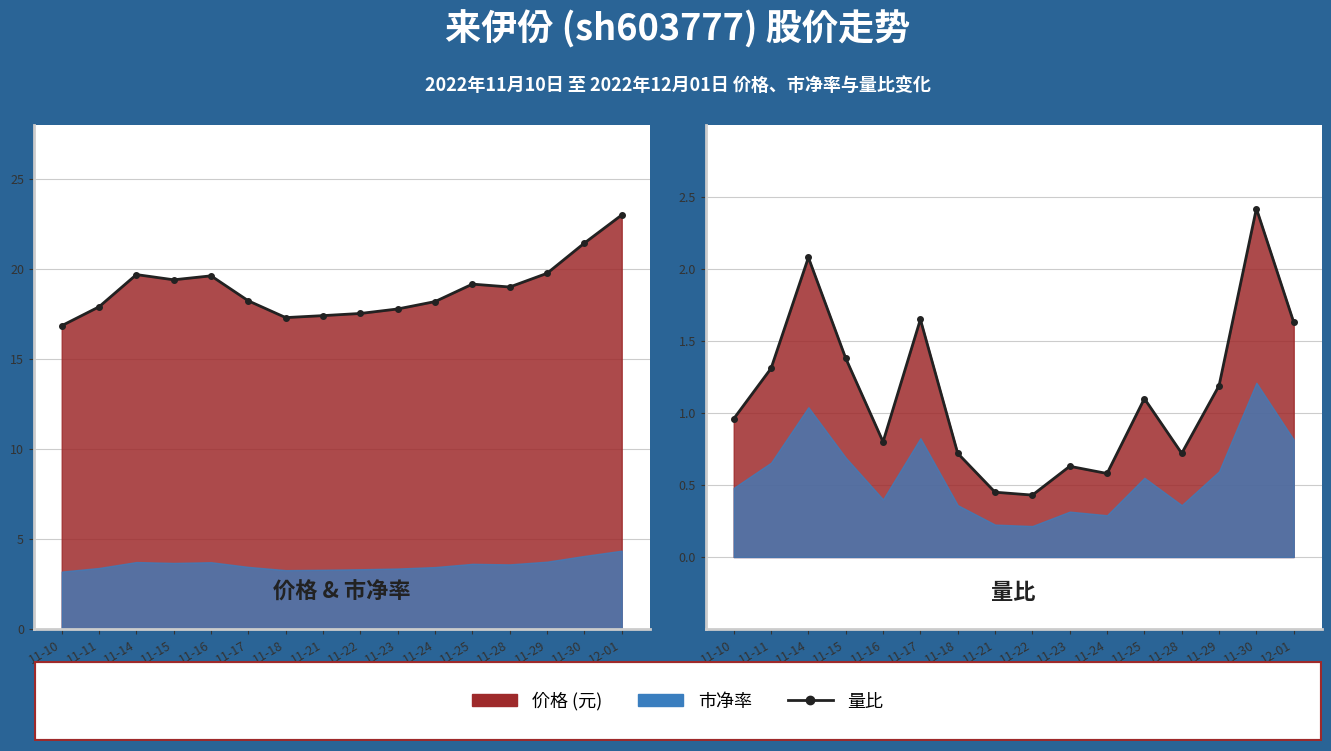

At how many categories does at least one series exceed 7?

16